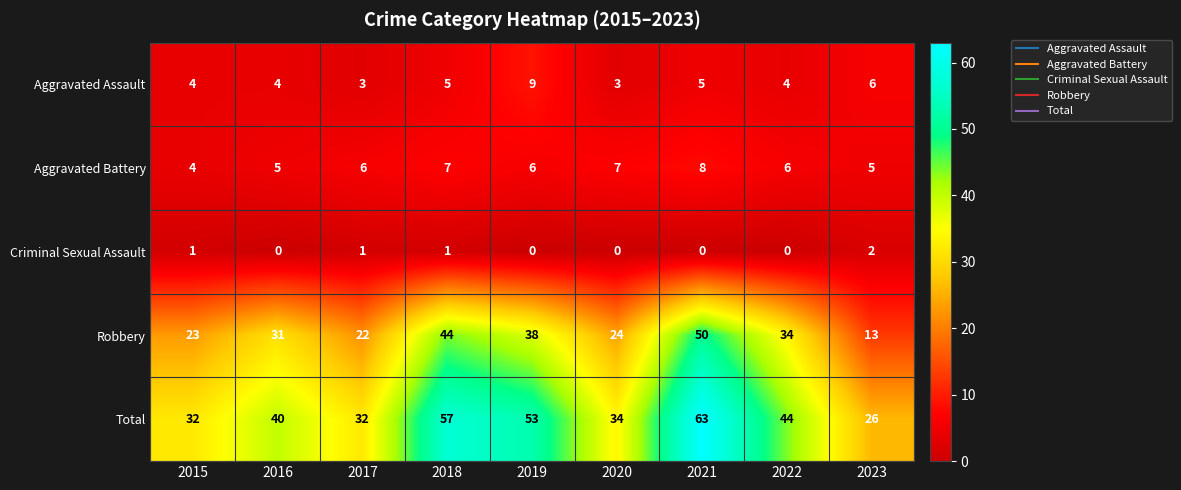

The Criminal Sexual Assault series shows 2 at 2023. True or false?

True